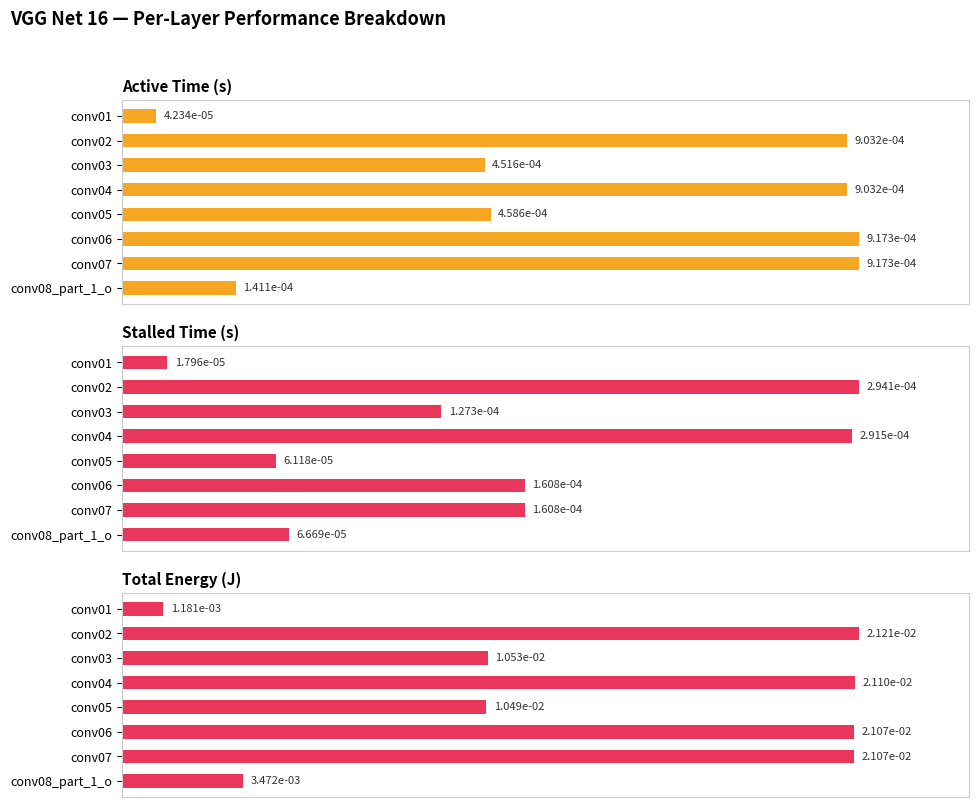

Does the chart contain any negative values?

No